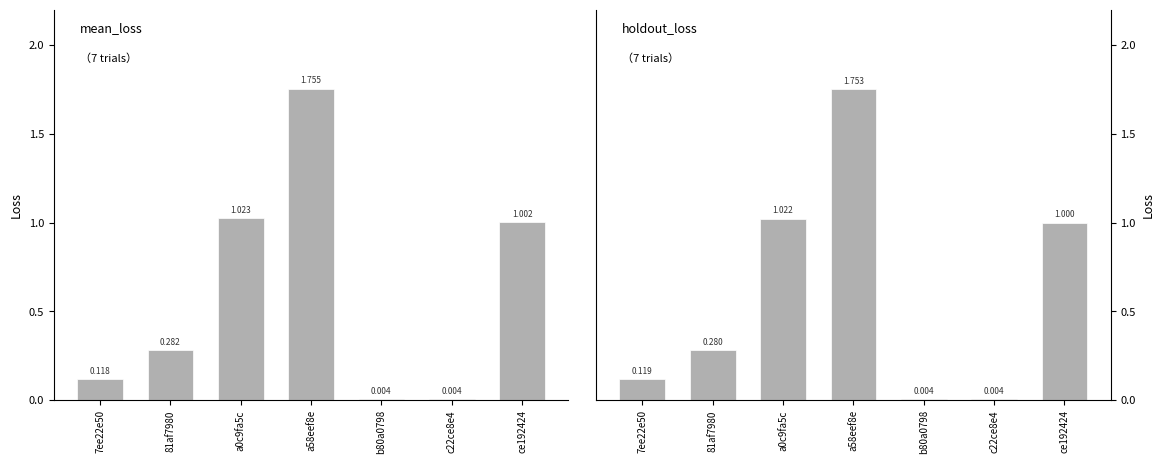

At which category is the sum across all series the highest?

a58eef8e